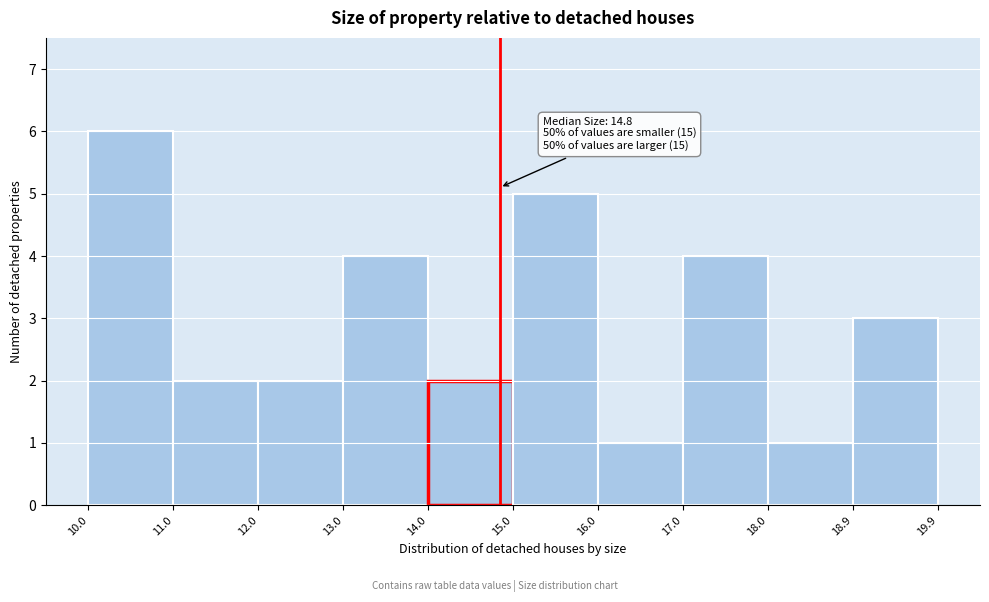

Over which range of the x-axis is the bar tallest?

10.0 to 11.0